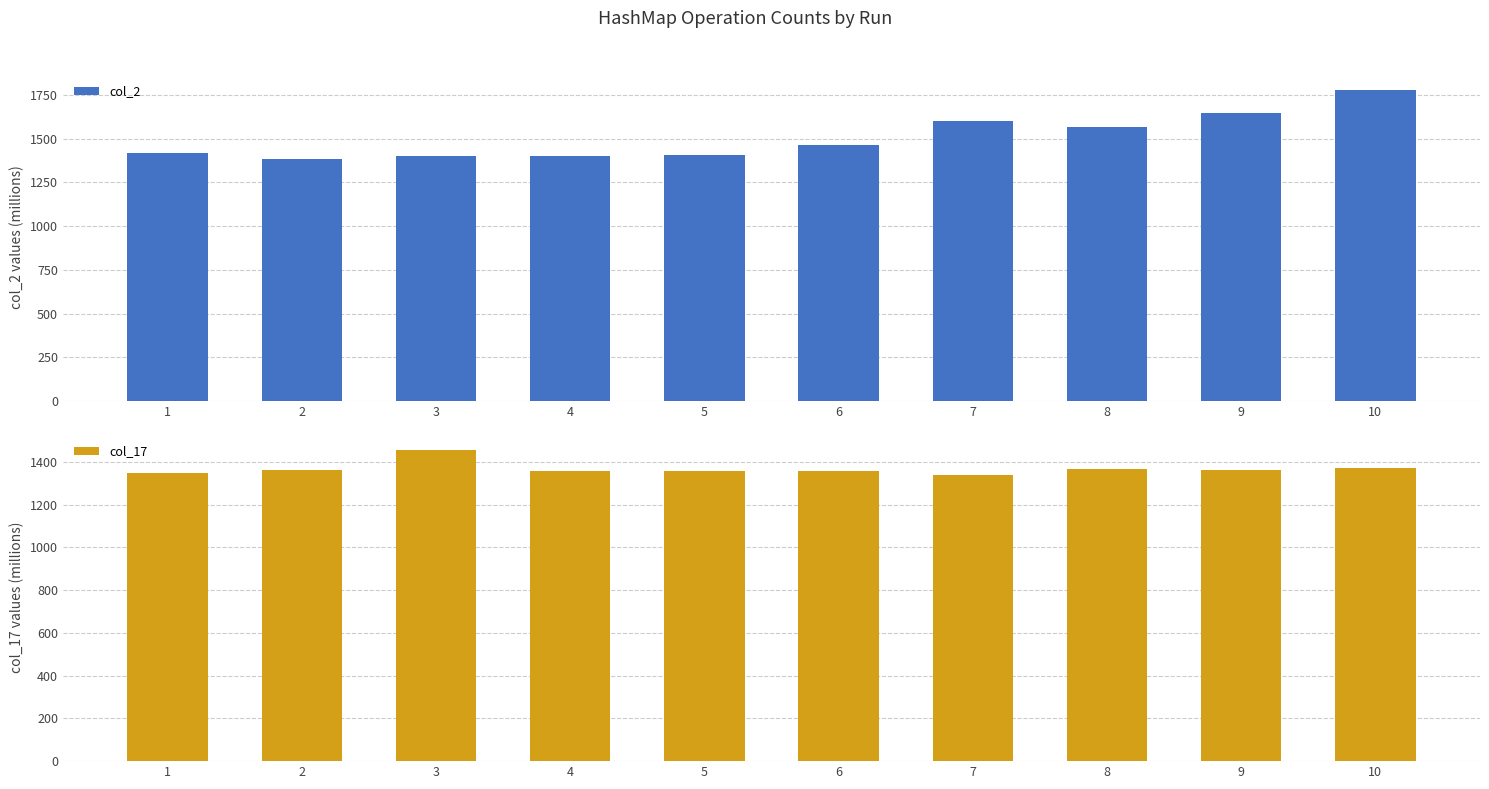

Does the chart contain any negative values?

No